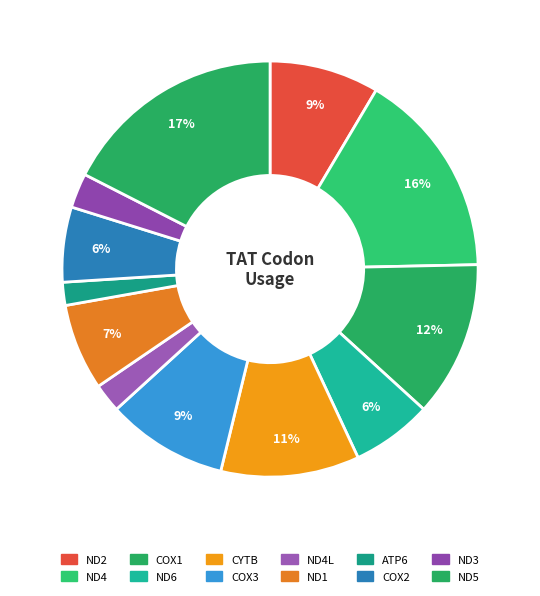

How many slices are in this pie chart?

12